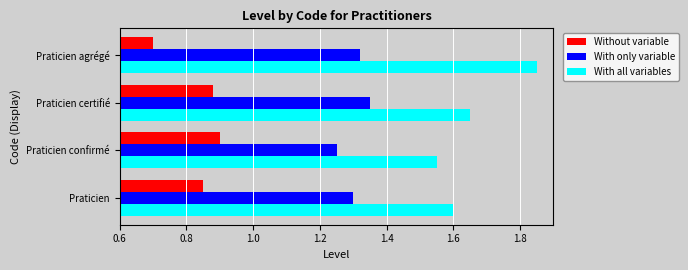

What is the lowest value of the Without variable series?

0.7